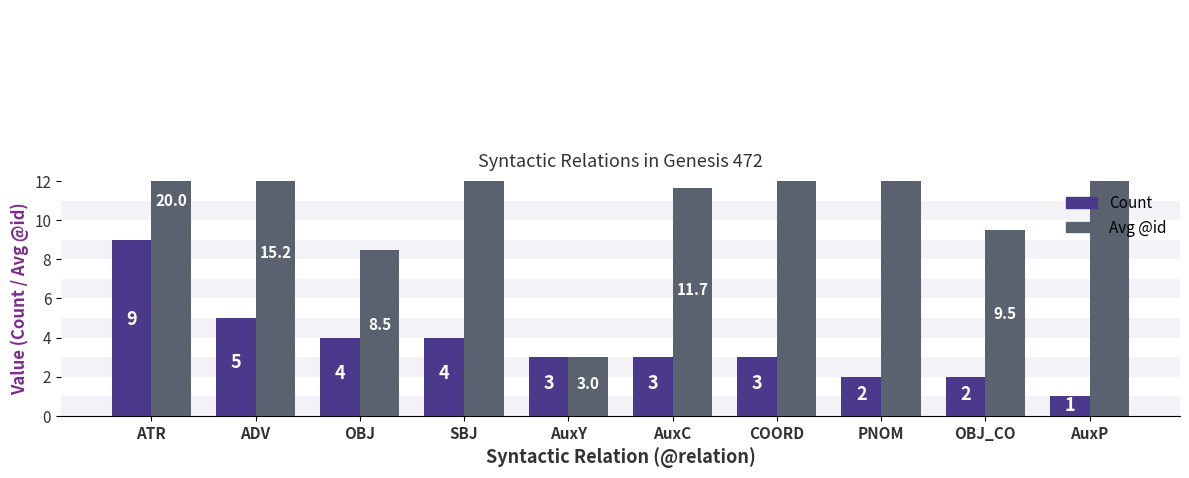

Reading left to right, transcribe all the data shown in this chart.

Count: ATR=9.0	ADV=5.0	OBJ=4.0	SBJ=4.0	AuxY=3.0	AuxC=3.0	COORD=3.0	PNOM=2.0	OBJ_CO=2.0	AuxP=1.0
Avg_id: ATR=20.0	ADV=15.2	OBJ=8.5	SBJ=27.5	AuxY=3.0	AuxC=11.7	COORD=32.7	PNOM=28.5	OBJ_CO=9.5	AuxP=37.0